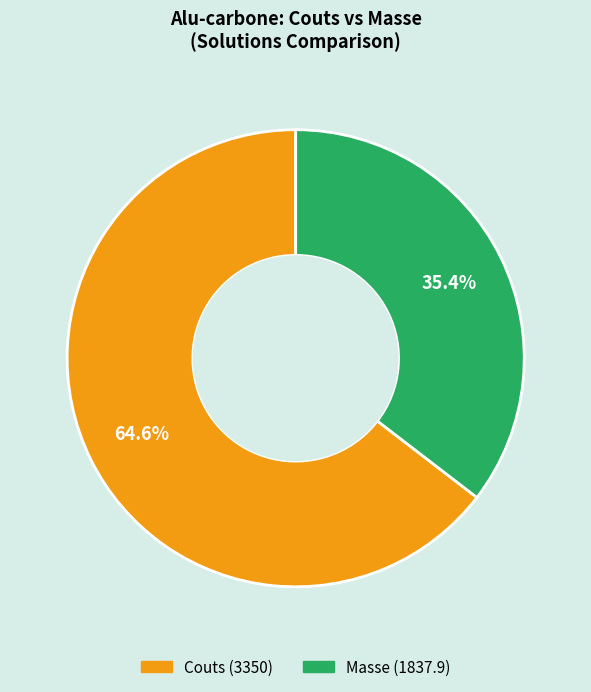

Does any single category account for the majority?

Yes